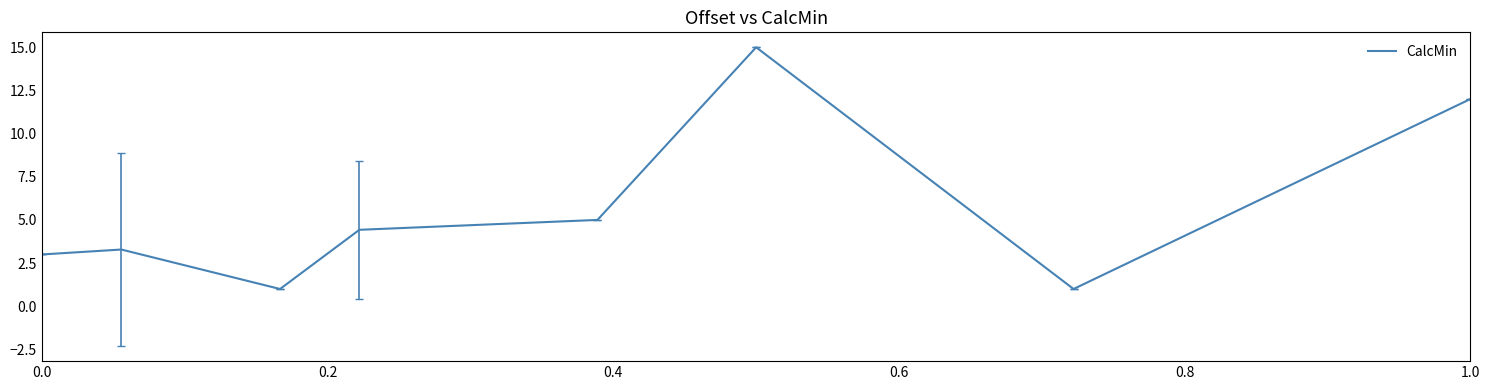

What is the difference between the maximum and second lowest values?

14.0